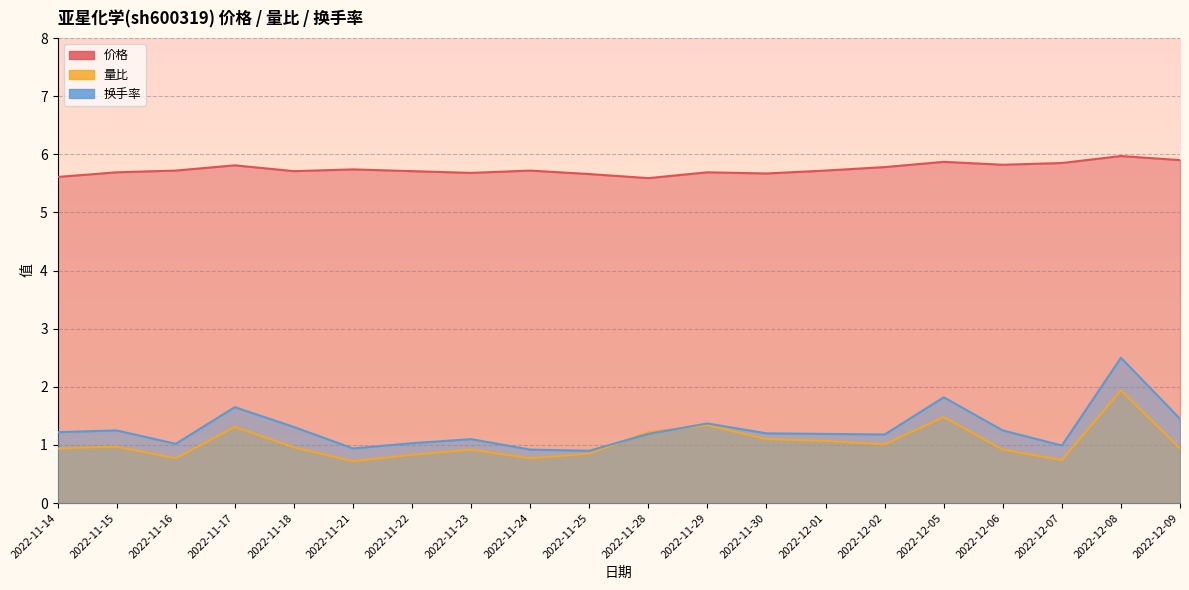

What are all the series names shown in the legend?

价格, 量比, 换手率